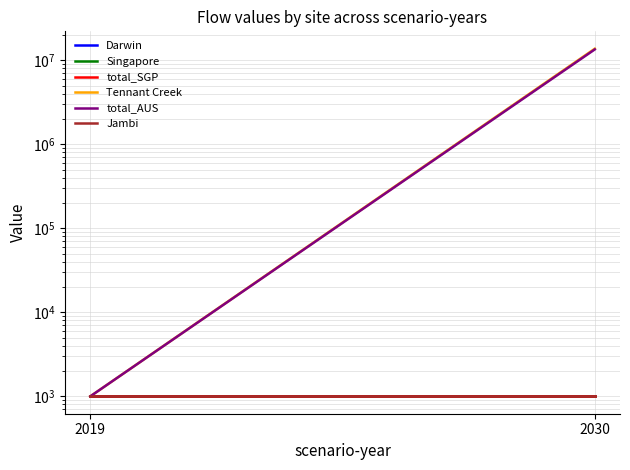

What is the difference between the maximum and minimum values in the Tennant Creek series?

13721555.4